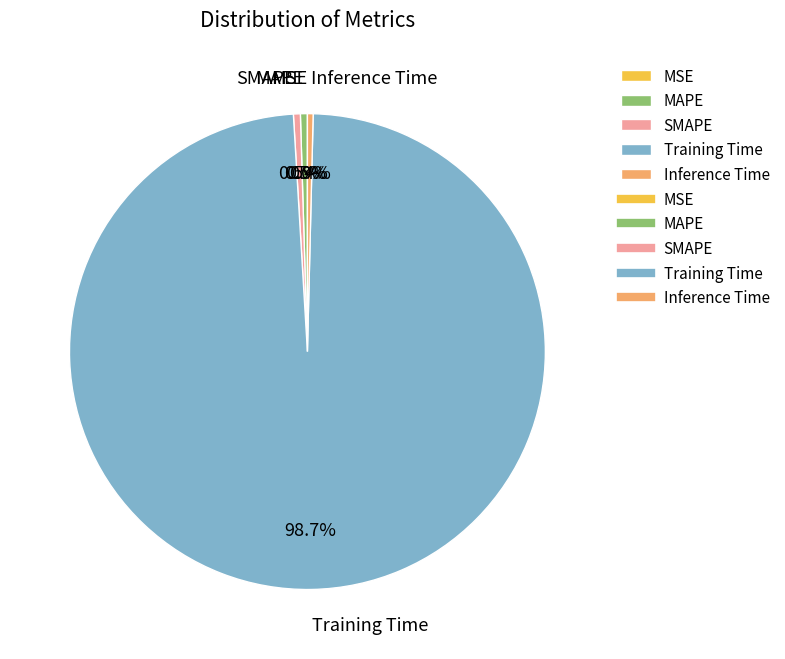

To the nearest percent, what is the difference between the largest and smallest slice percentages?

99%